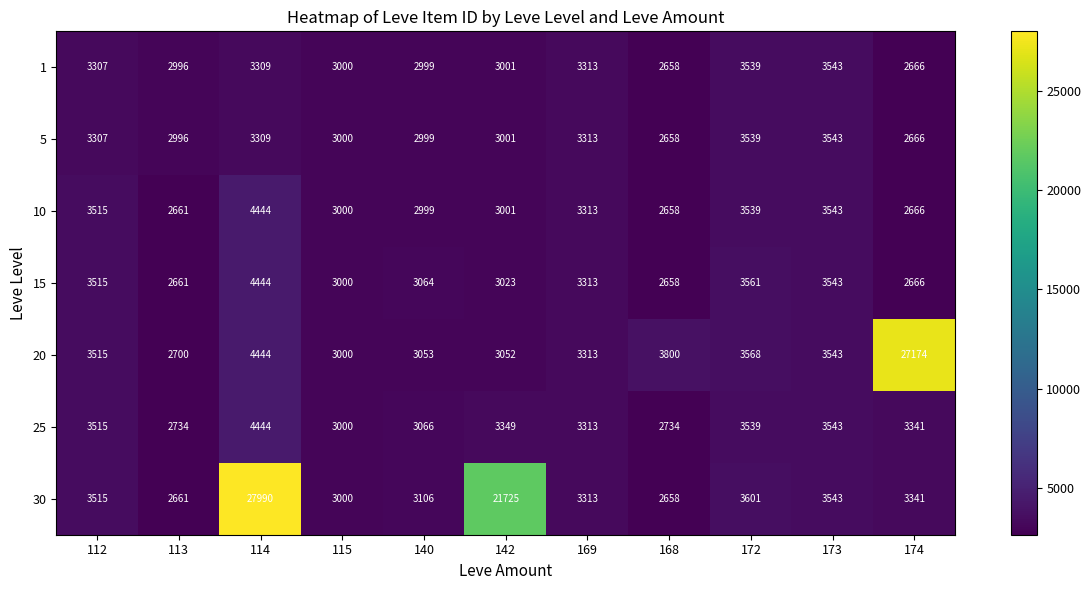

List the labels in order of 5 value, largest first.

173, 172, 169, 114, 112, 142, 115, 140, 113, 174, 168